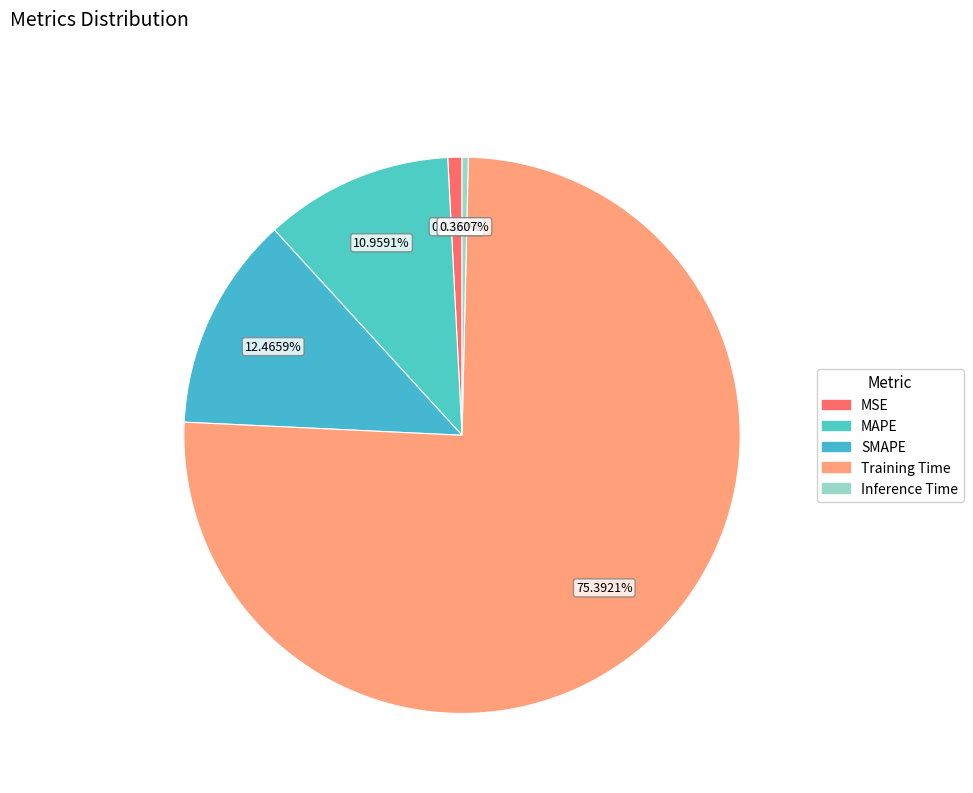

Which category accounts for the majority?

Training Time